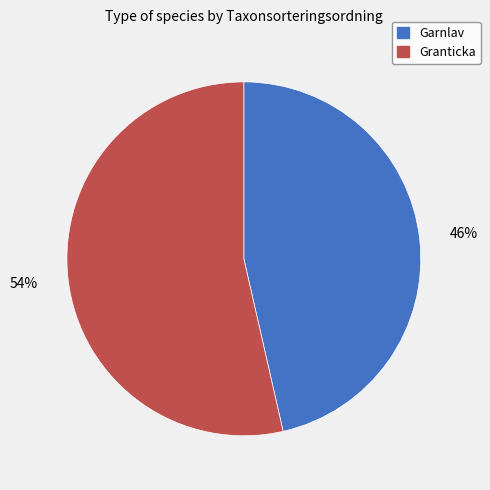

Which category accounts for the majority?

Granticka